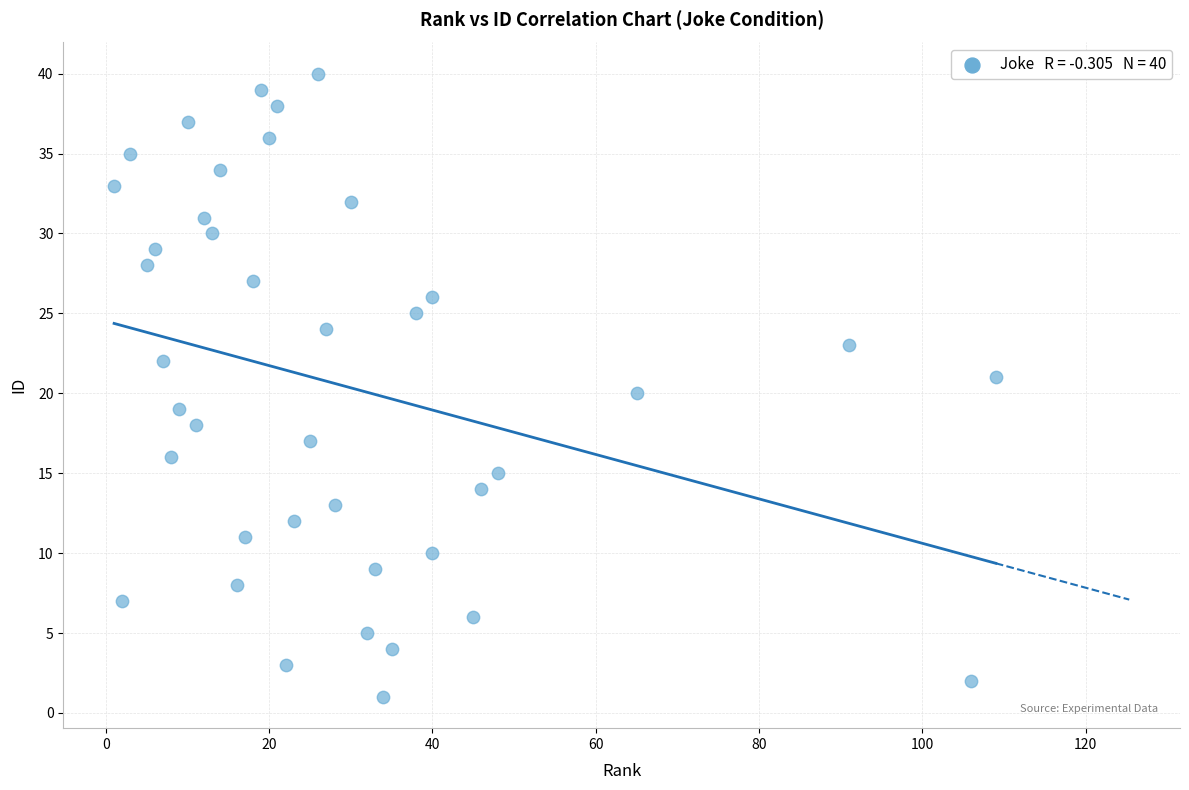

What is the range of Y values (max minus min)?

39